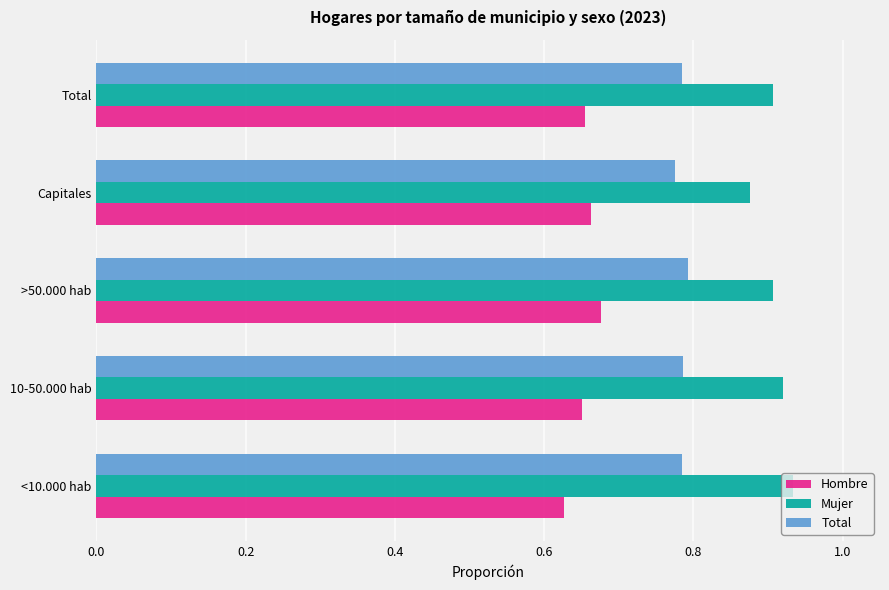

Where is Mujer nearest to the value 0?

Capitales